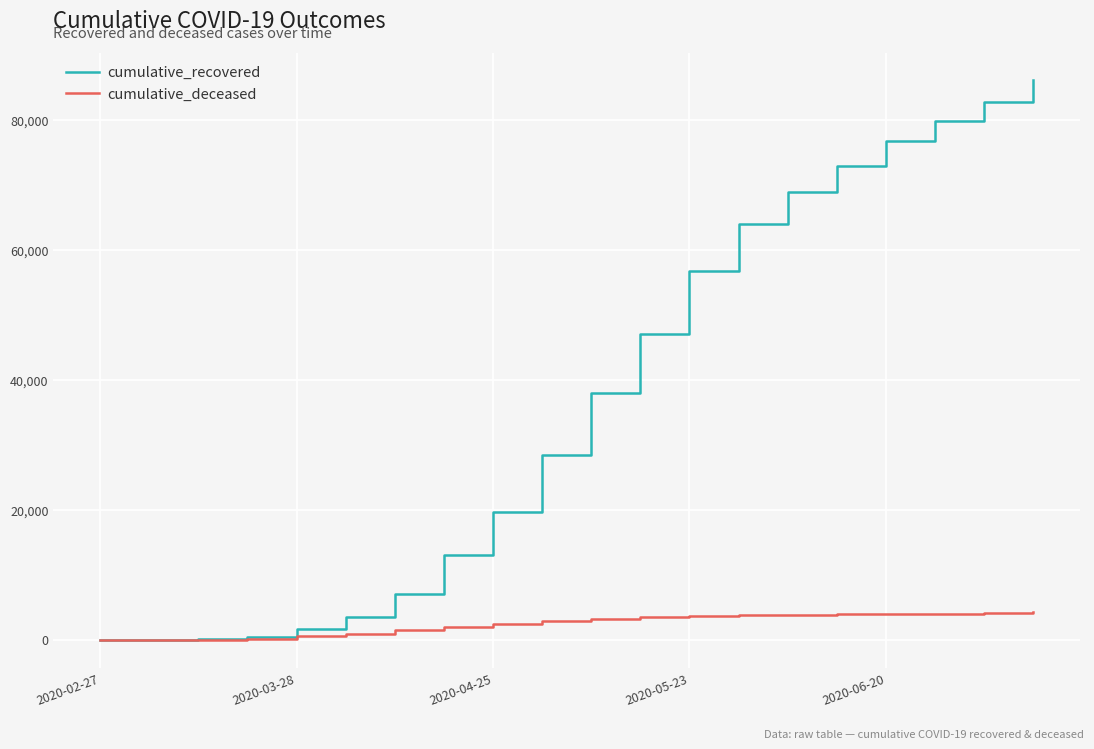

List the series in order of their overall mean, highest first.

cumulative_recovered, cumulative_deceased